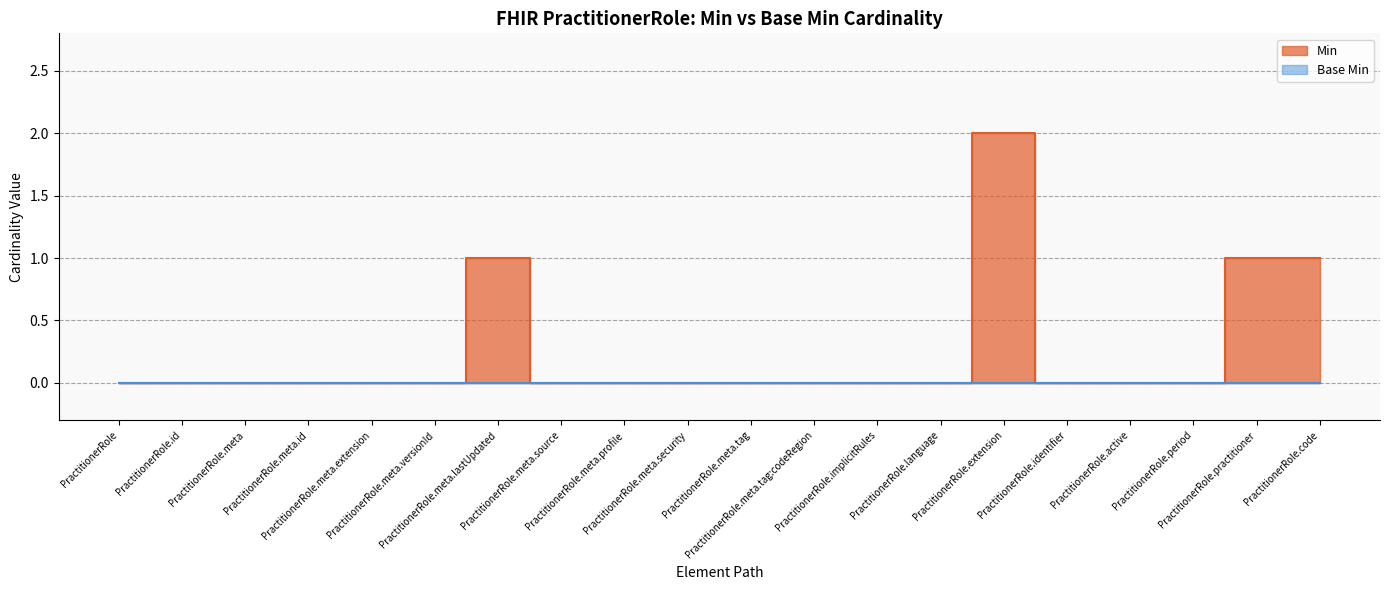

What position from the left is PractitionerRole.extension?

15